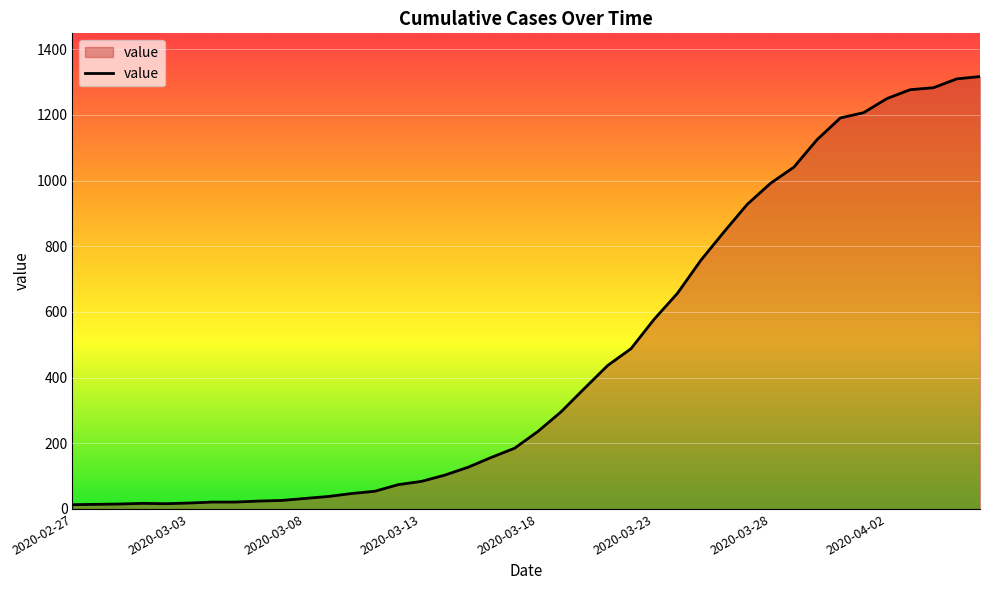

How many lines are shown in the chart?

1